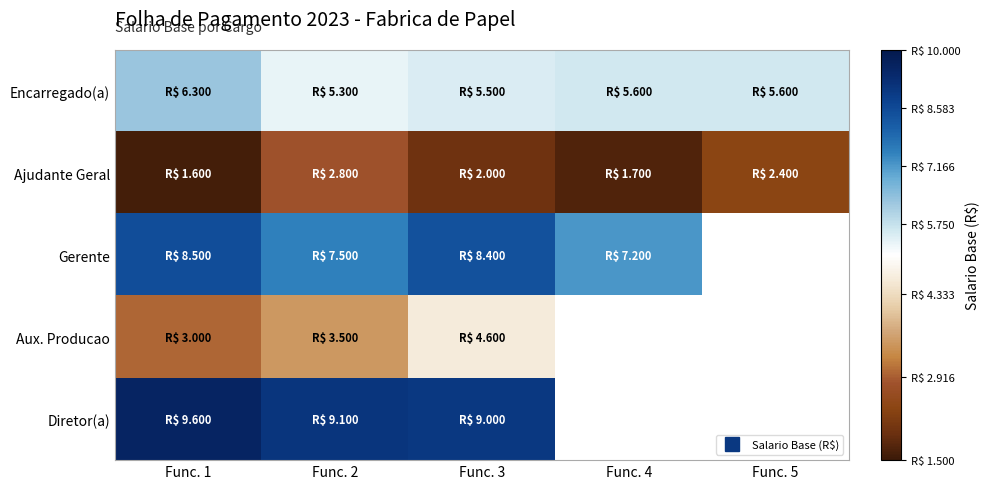

What is the total value across all series at Func. 3?

29500.0